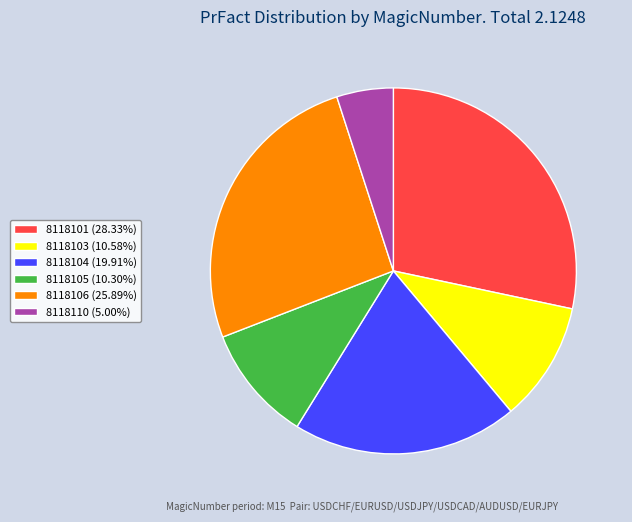

What is the largest slice in the pie chart?

8118101